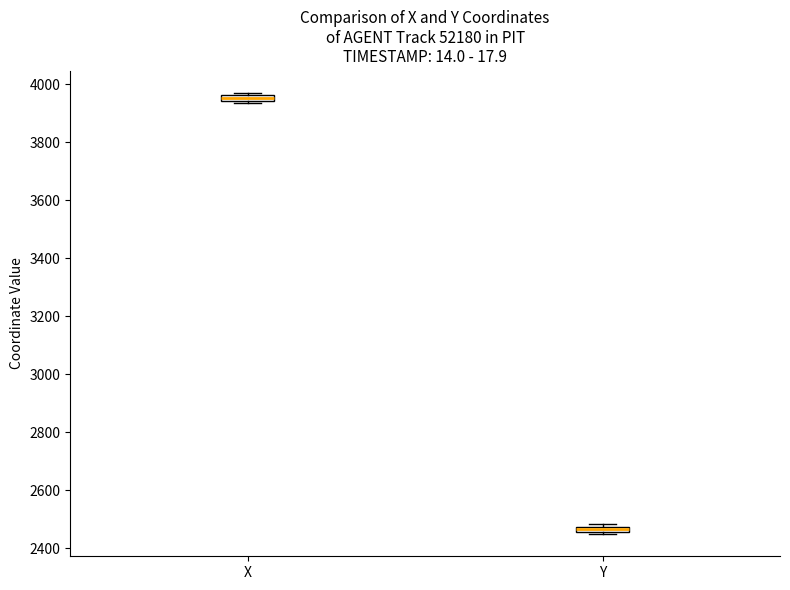

Which box has the lowest median line?

Y